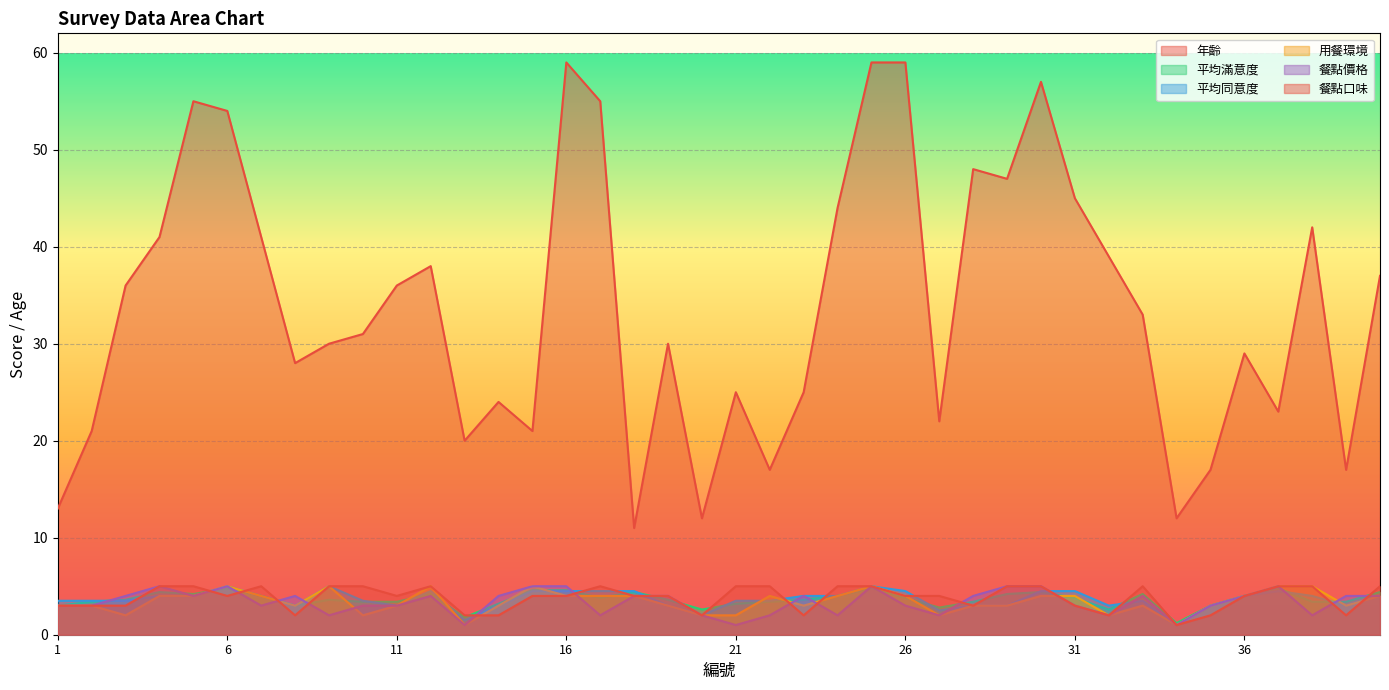

At which label does 年齡 first exceed 33?

3